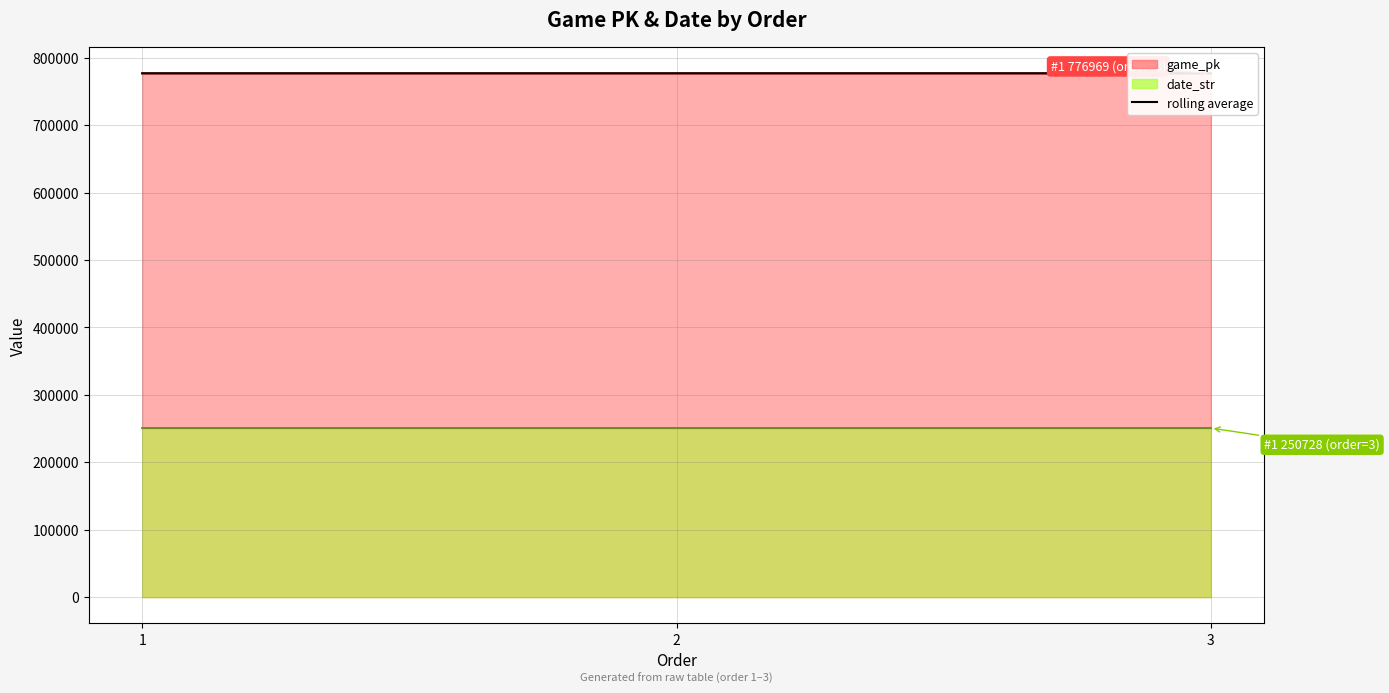

How many distinct data groups are displayed?

1